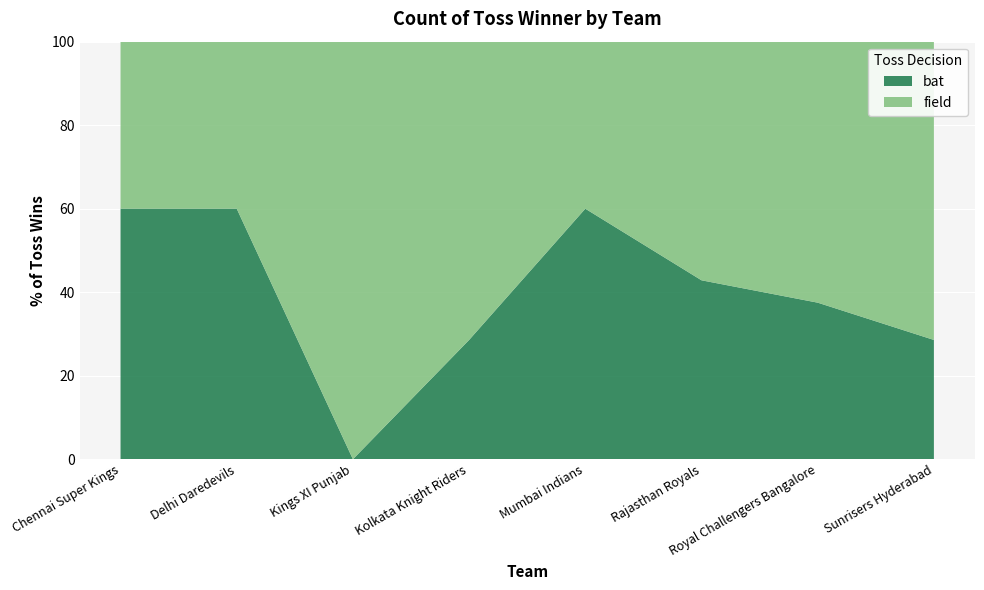

Reading right to left, list all the values displayed in this chart.

bat: Sunrisers Hyderabad=2	Royal Challengers Bangalore=3	Rajasthan Royals=3	Mumbai Indians=6	Kolkata Knight Riders=2	Kings XI Punjab=0	Delhi Daredevils=3	Chennai Super Kings=6
field: Sunrisers Hyderabad=5	Royal Challengers Bangalore=5	Rajasthan Royals=4	Mumbai Indians=4	Kolkata Knight Riders=5	Kings XI Punjab=3	Delhi Daredevils=2	Chennai Super Kings=4